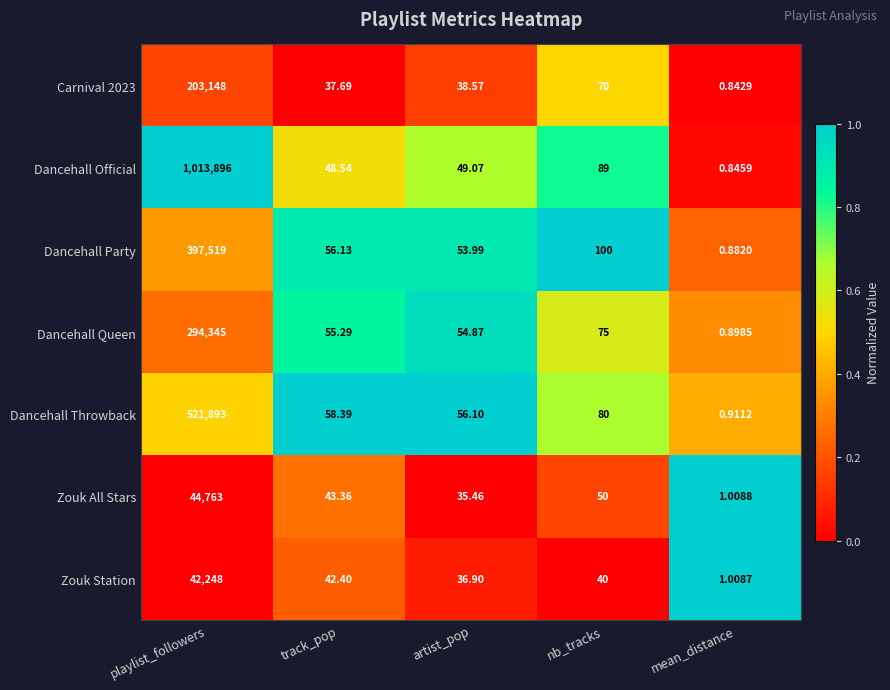

Which series changed the most between track_pop and mean_distance?

Dancehall Throwback